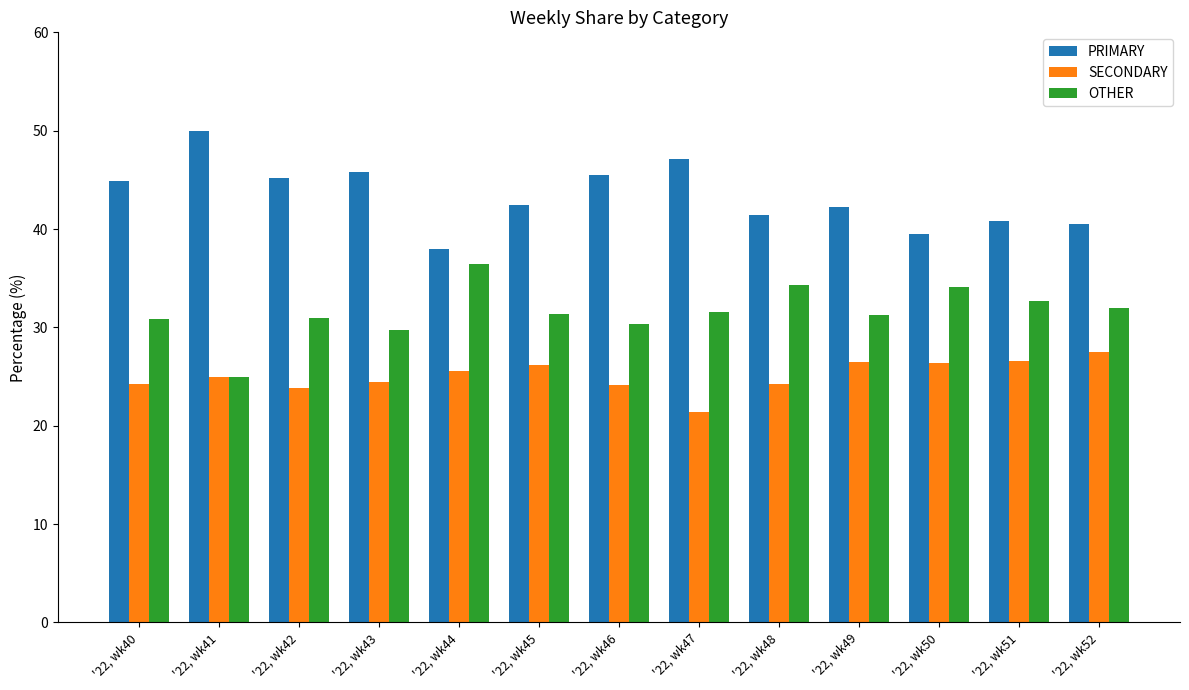

What is the spread (max minus min) of values at '22, wk52?

13.0